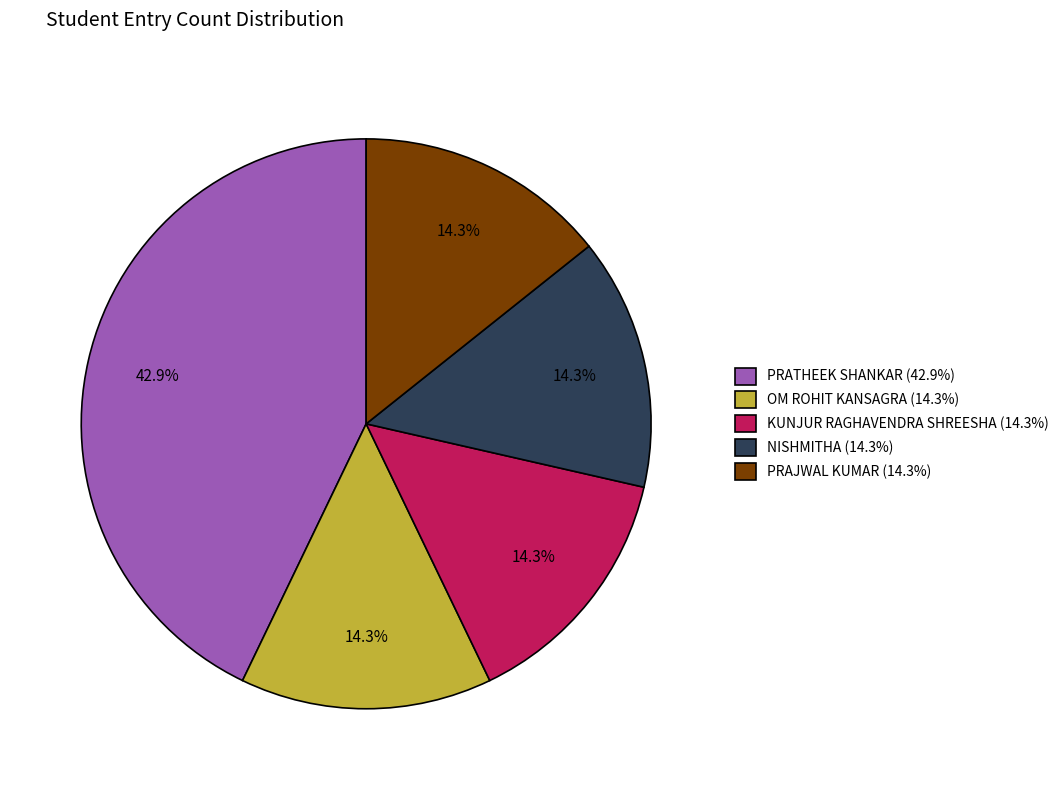

Which category has the biggest portion of the pie?

PRATHEEK SHANKAR (42.9%)